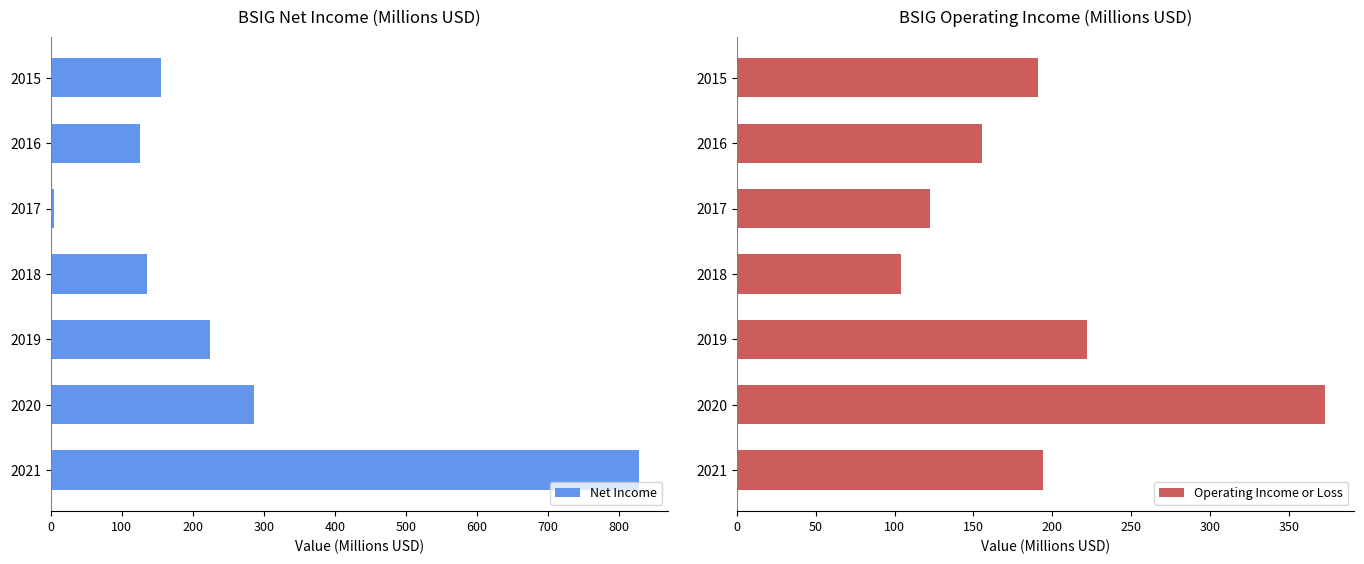

Count the number of categories in the chart.

7